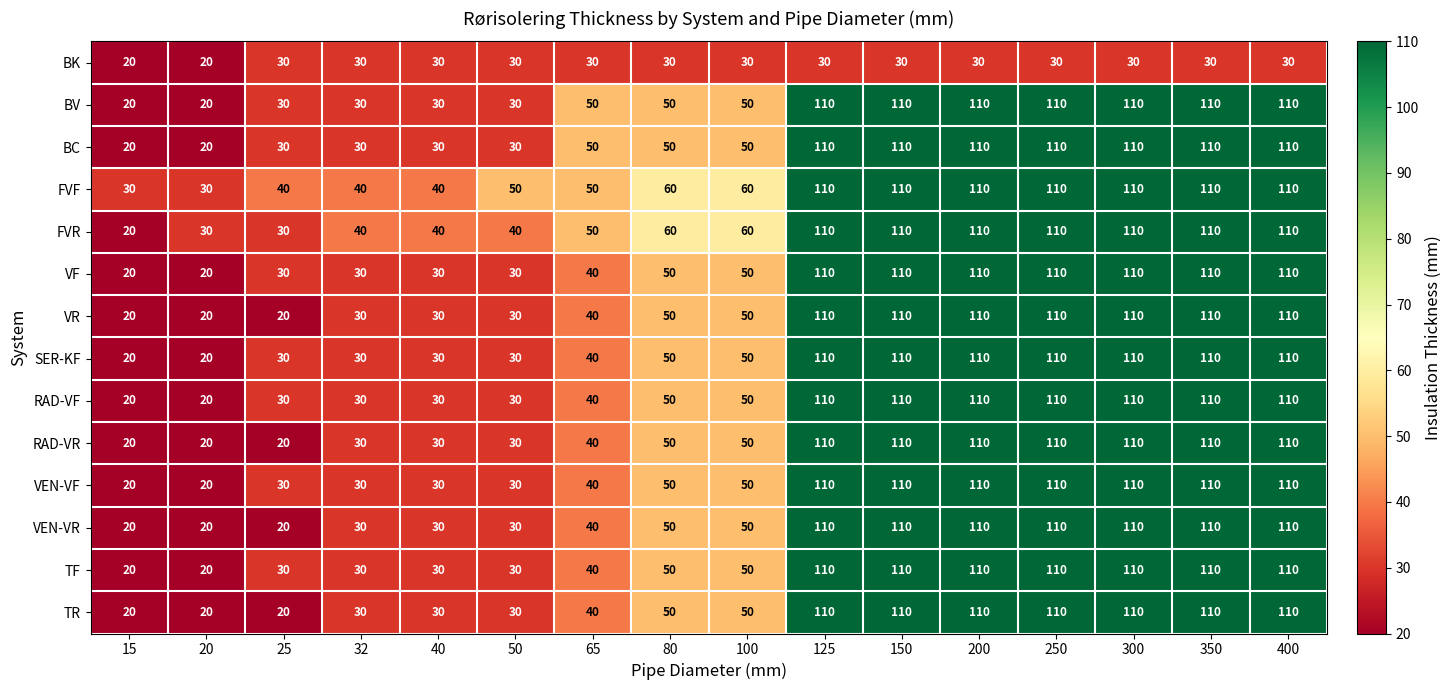

The SER-KF series shows 8 at 15. True or false?

False